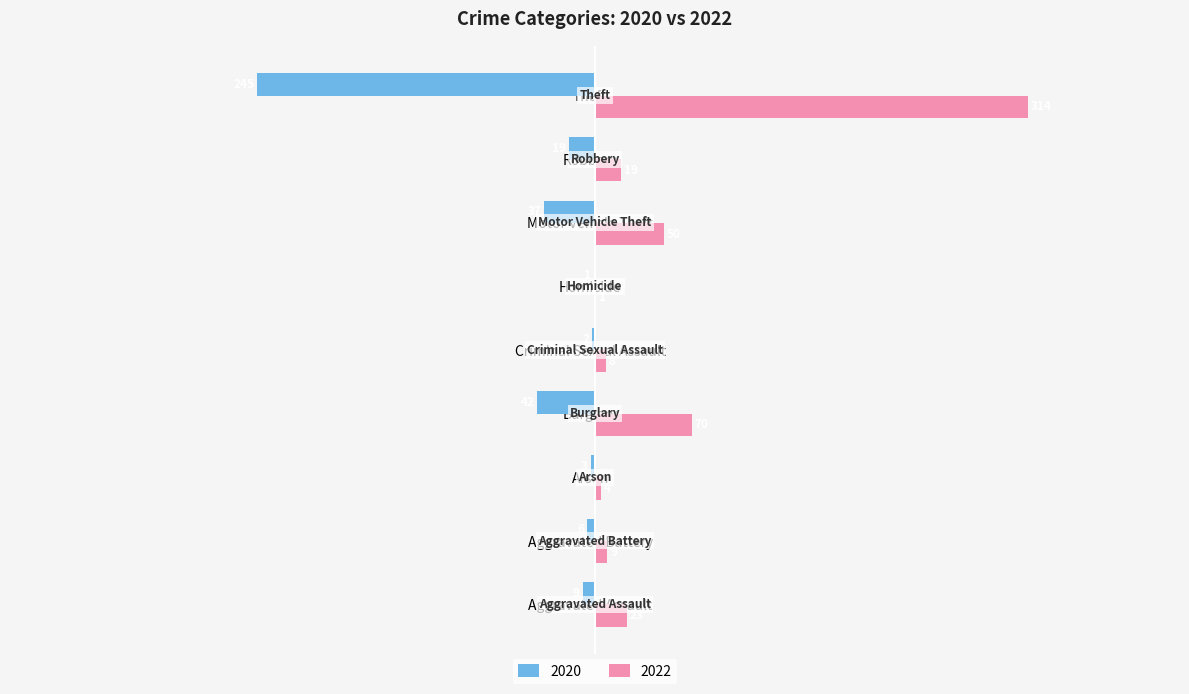

What is the sum of all 2022 values?

498